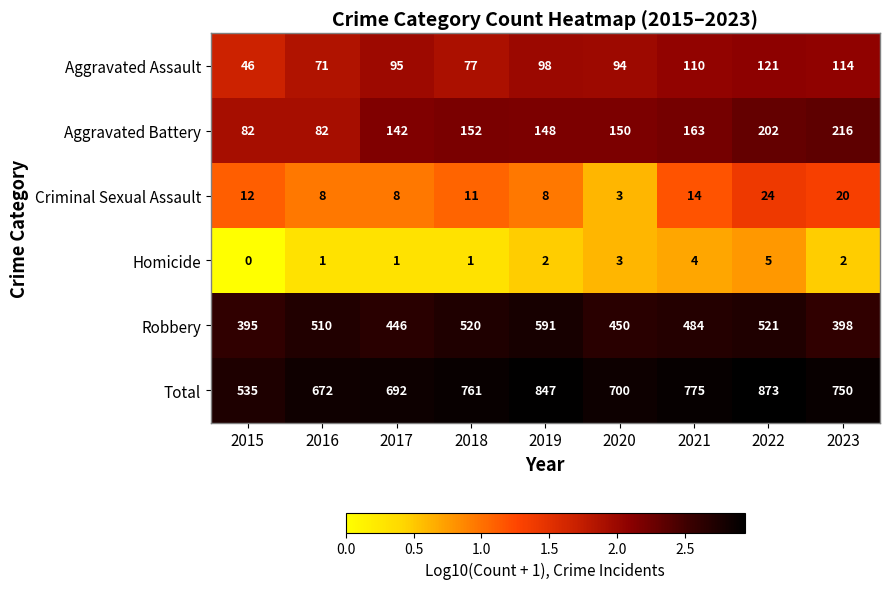

What is the highest value of the Total series?

873